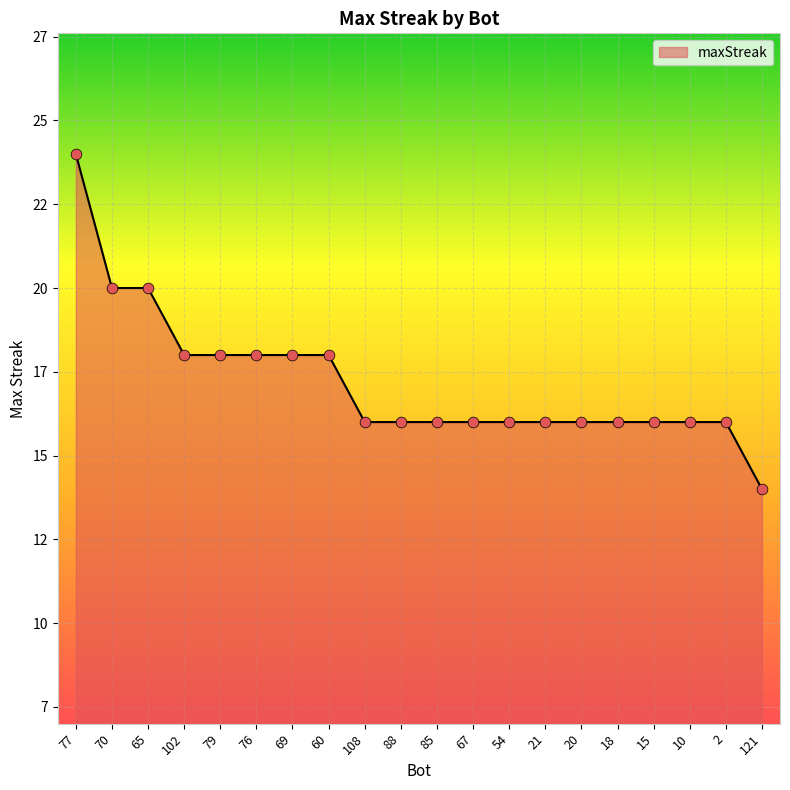

Which has a higher value, 65 or 108?

65